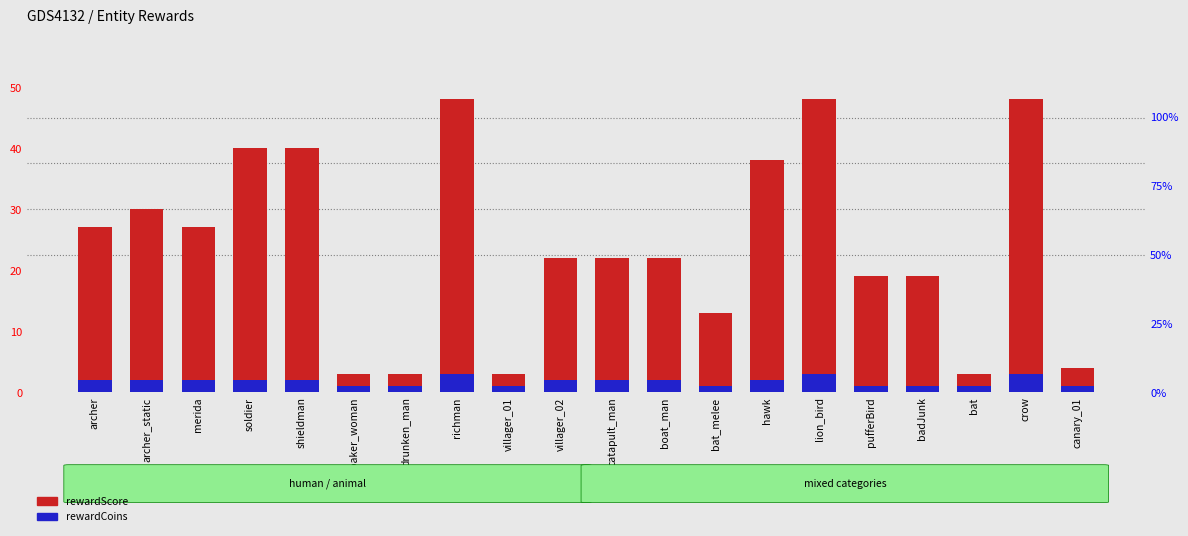

What are all the series names shown in the legend?

rewardScore, rewardCoins